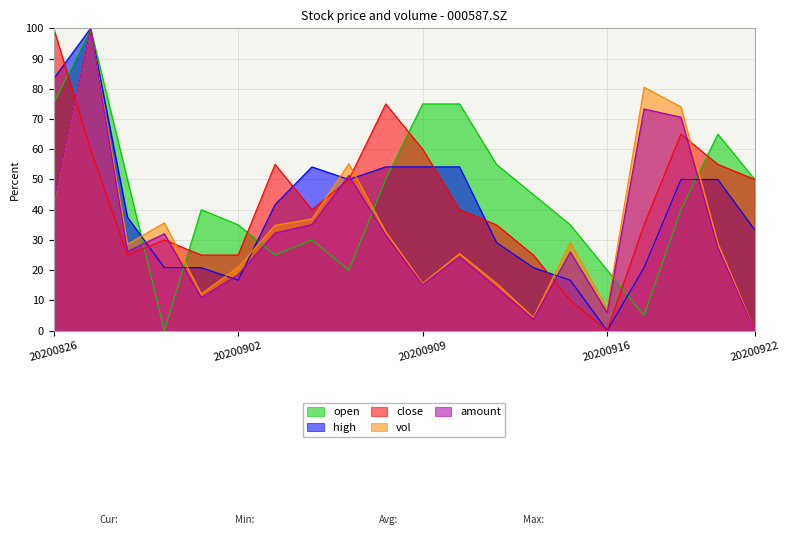

Where do vol and high first cross each other?

20200828 and 20200831